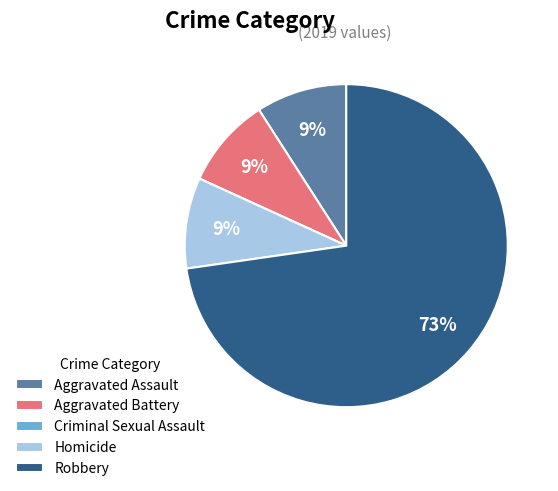

To the nearest percent, what is the difference between the largest and smallest slice percentages?

73%